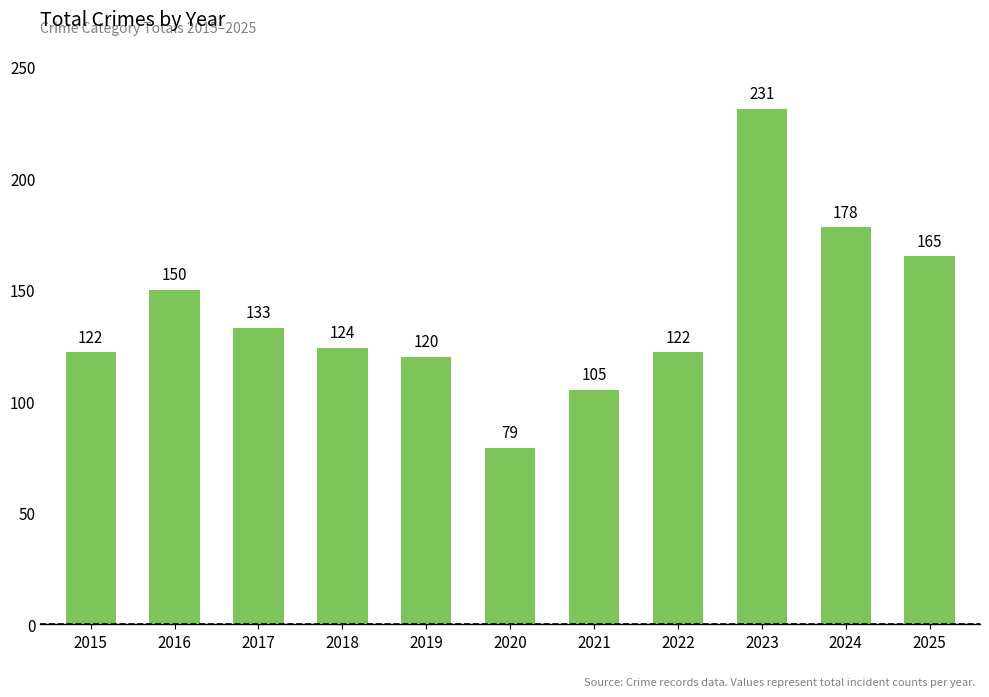

Between 2020 and 2015, which is larger?

2015